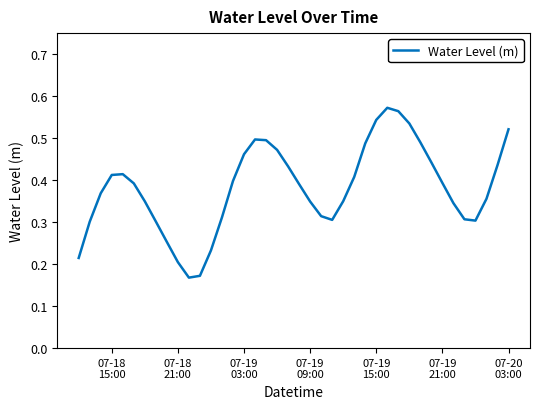

Is this an area chart (filled region under the line)?

No